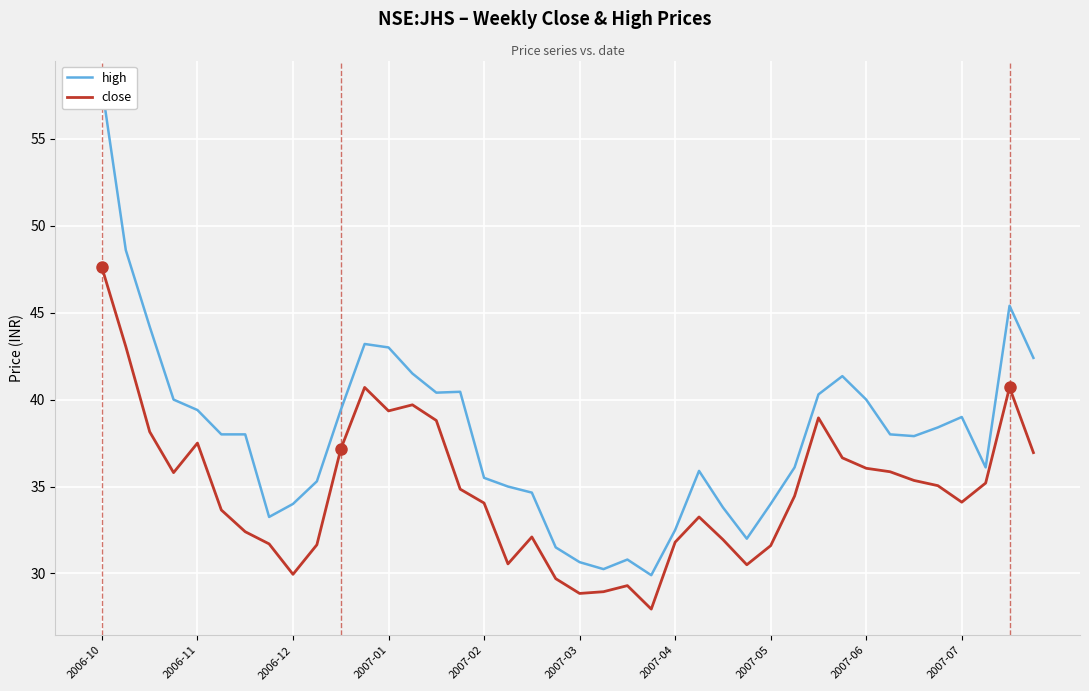

At which label does close reach its peak?

2006-10